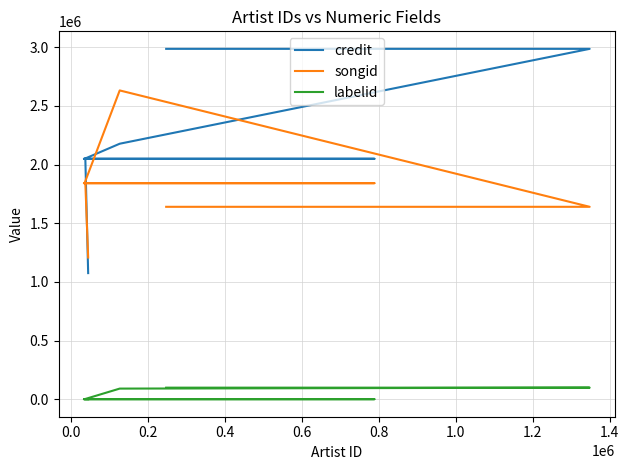

What is the difference between the highest and lowest values at 0.6?

2049448